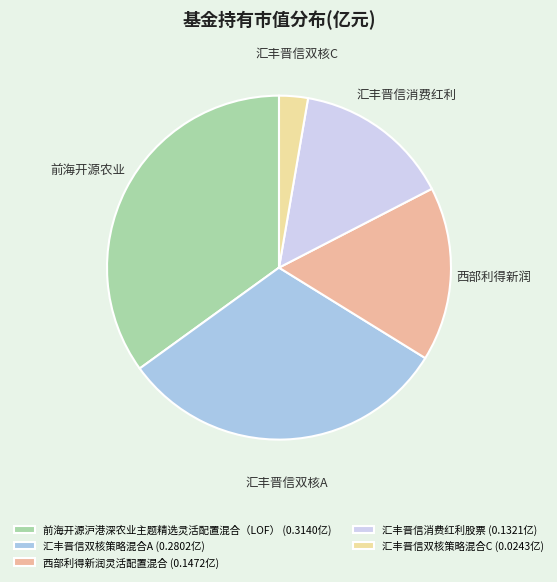

How many segments does this pie chart have?

5